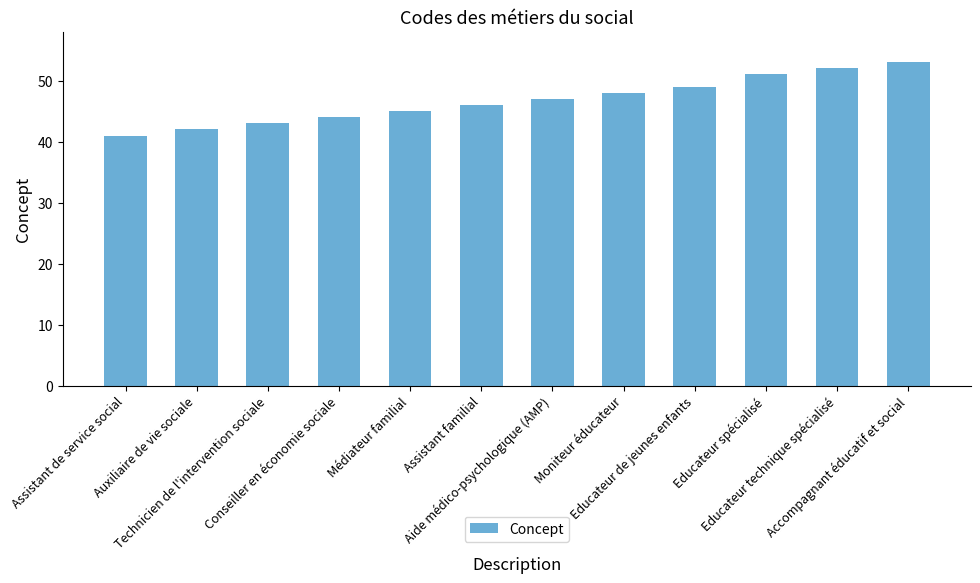

The value at Auxiliaire de vie sociale is 42. True or false?

True